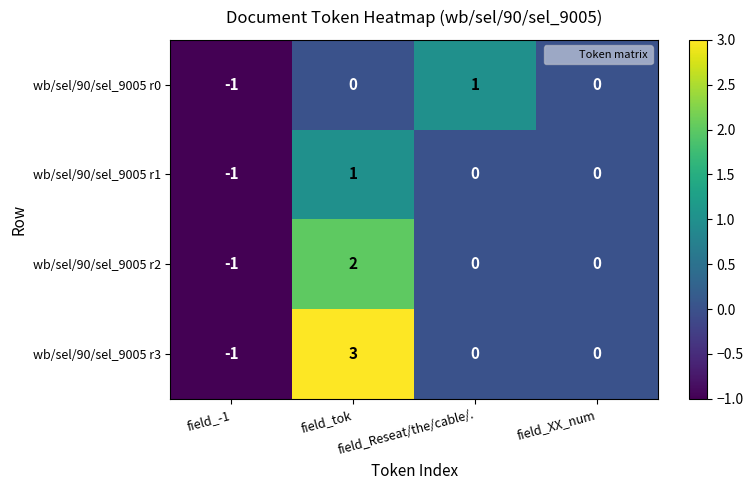

What is the maximum value shown in the chart?

3